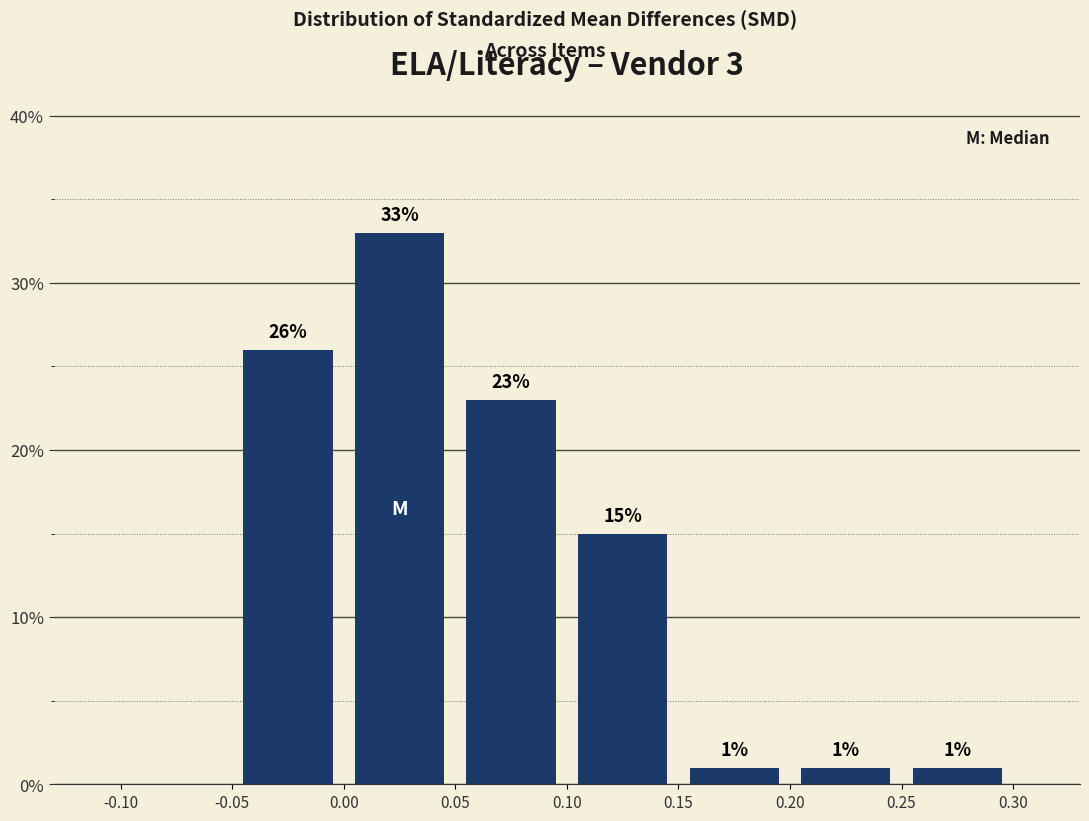

Over which range of the x-axis is the bar tallest?

0.00 to 0.05